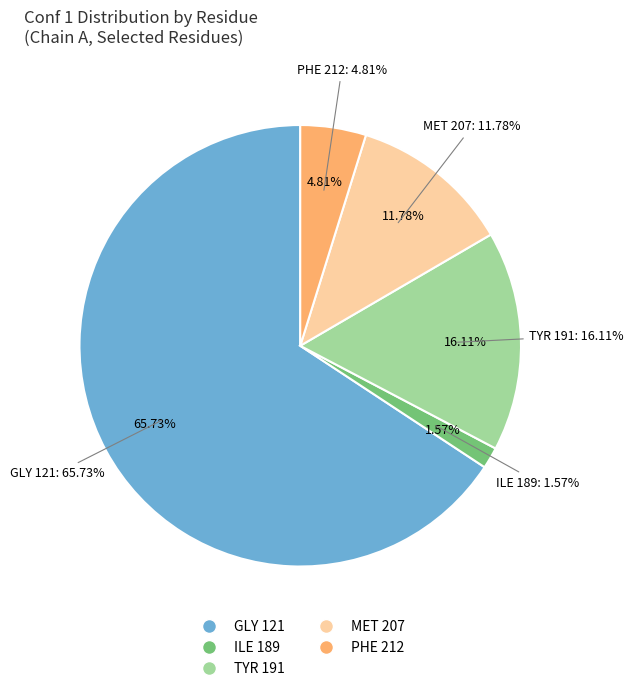

Which has a higher value, MET 207 or ILE 189?

MET 207